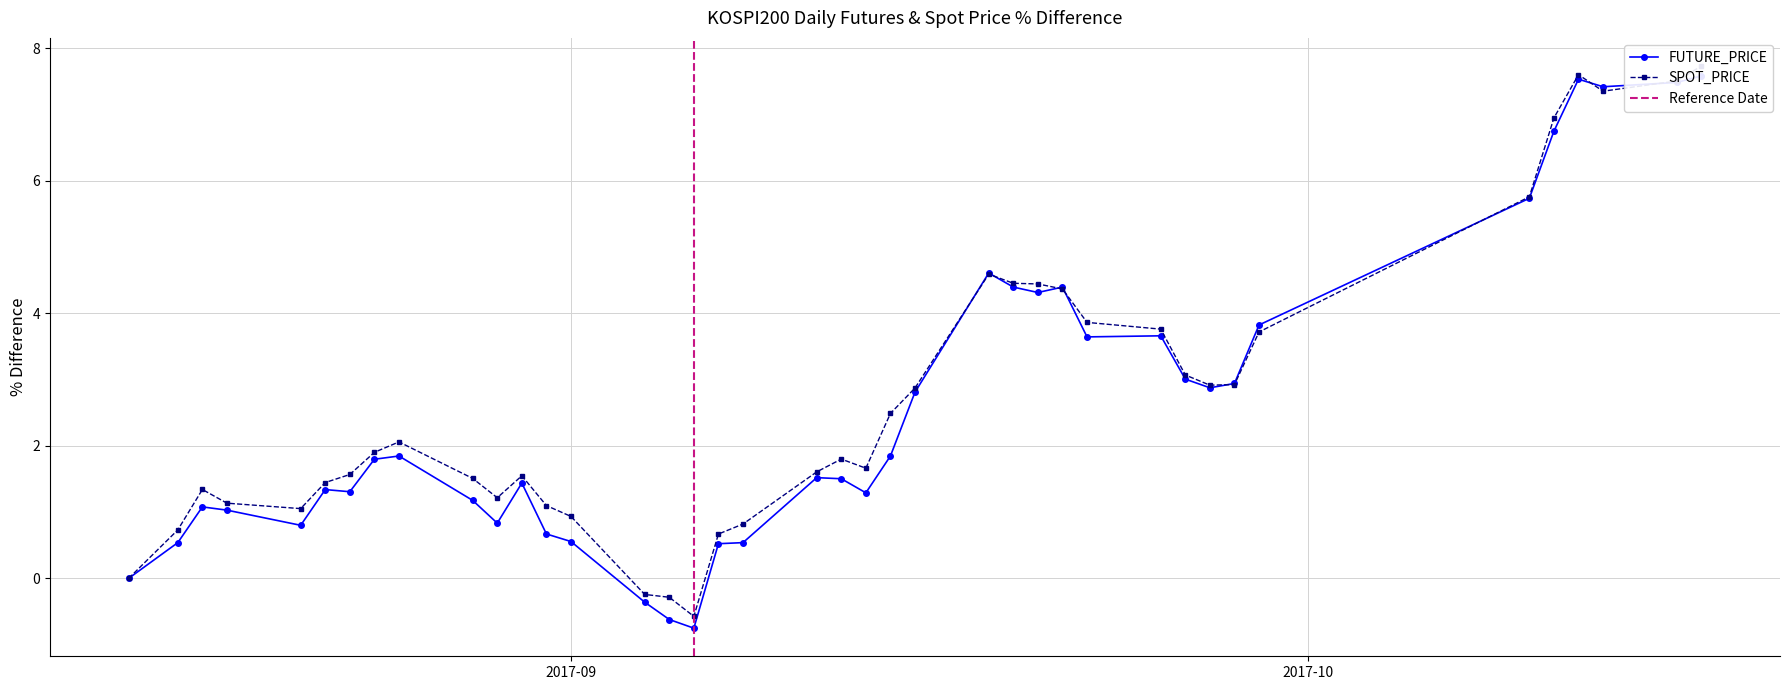

Count the number of data series in this chart.

2